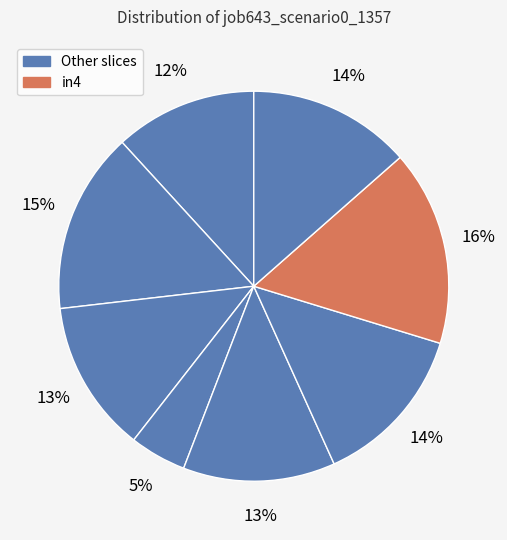

Count the number of slices in the pie.

8